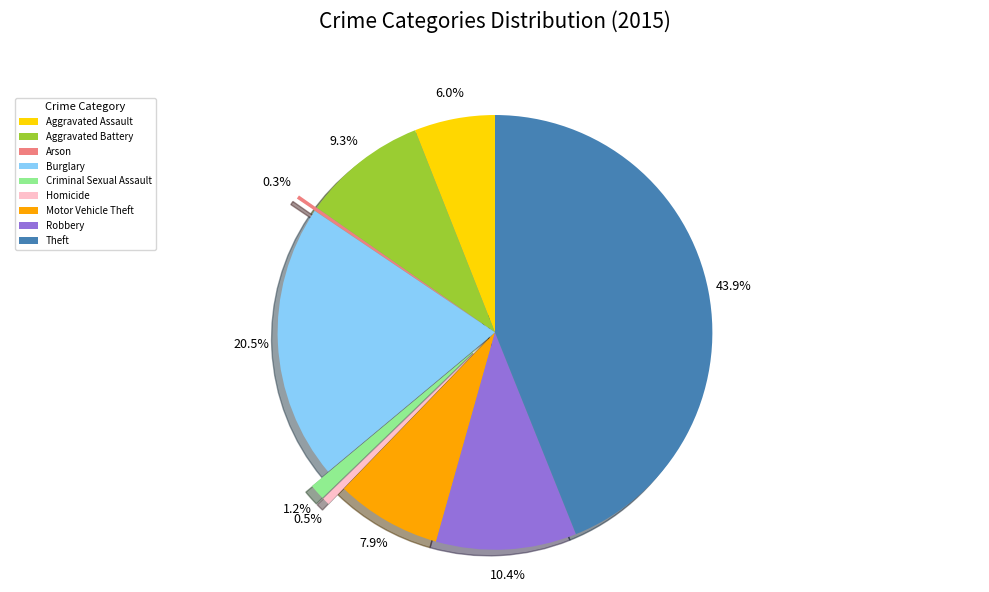

How much of the chart is everything except Aggravated Battery?

90.7%